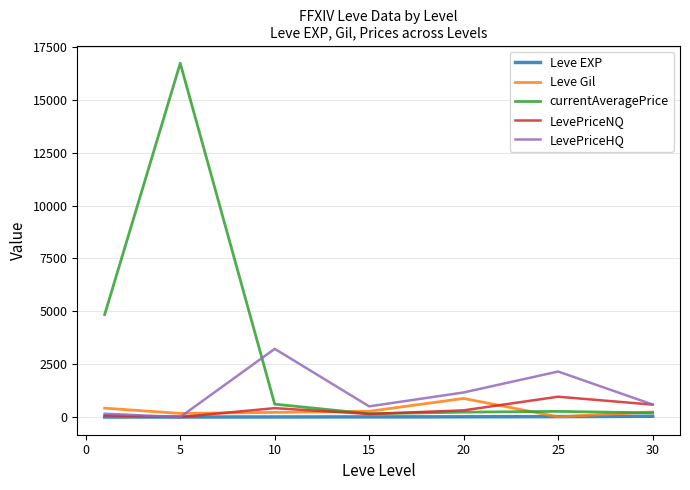

Which series has the largest total across all categories?

currentAveragePrice